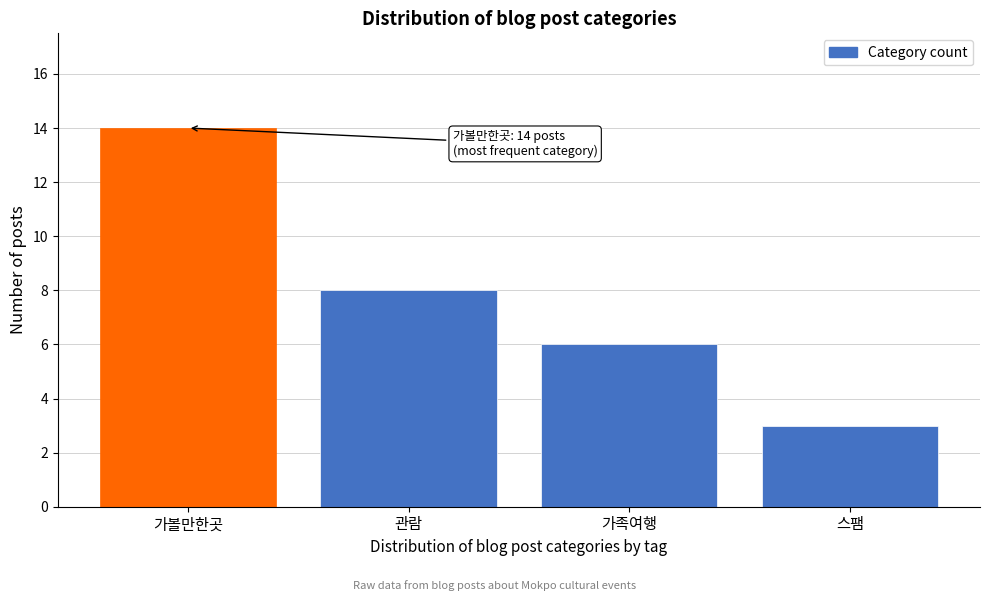

Reading right to left, transcribe all the data shown in this chart.

스팸=3	가족여행=6	관람=8	가볼만한곳=14